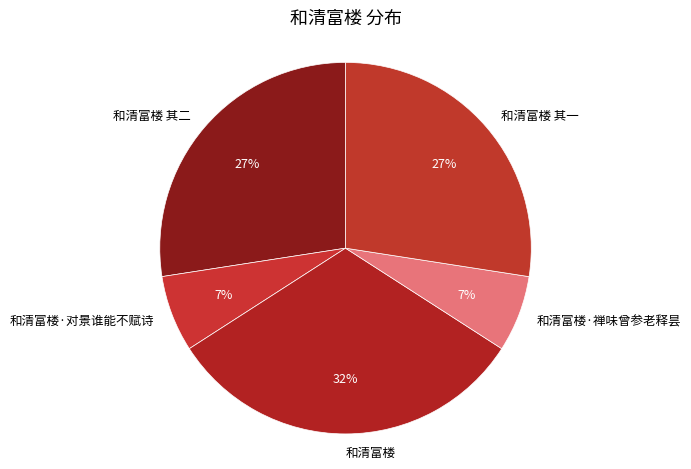

What is the ratio of the value at 和清富楼 其一 to the value at 和清富楼 其二?

1.0